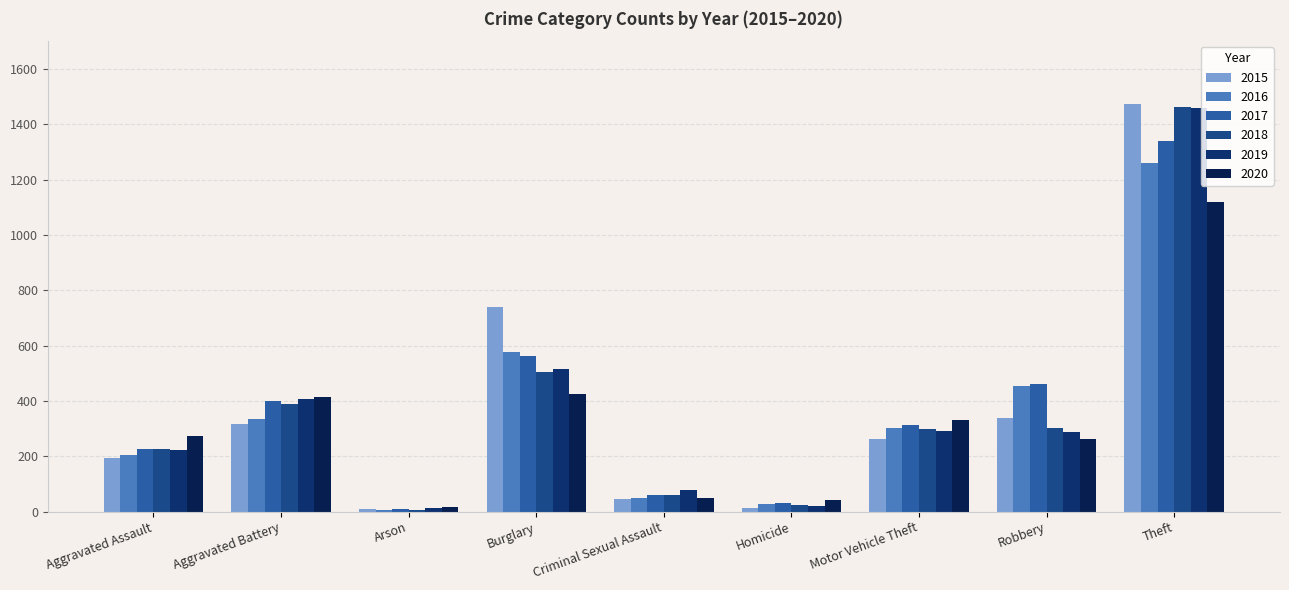

How many bars are there in each group?

6